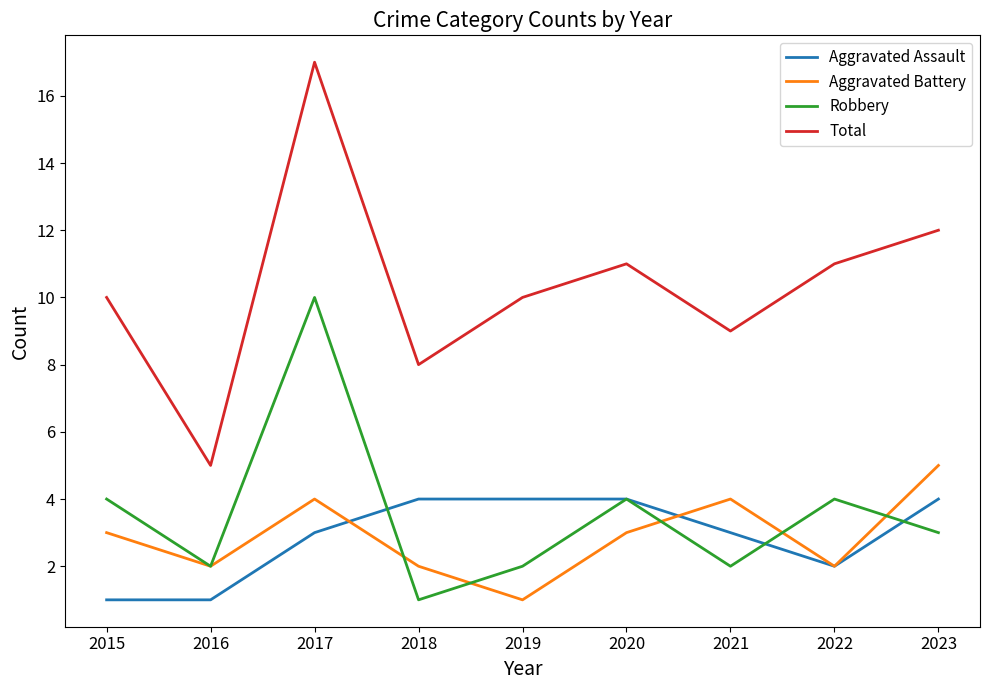

Rank the series at 2021 from lowest to highest value.

Robbery, Aggravated Assault, Aggravated Battery, Total